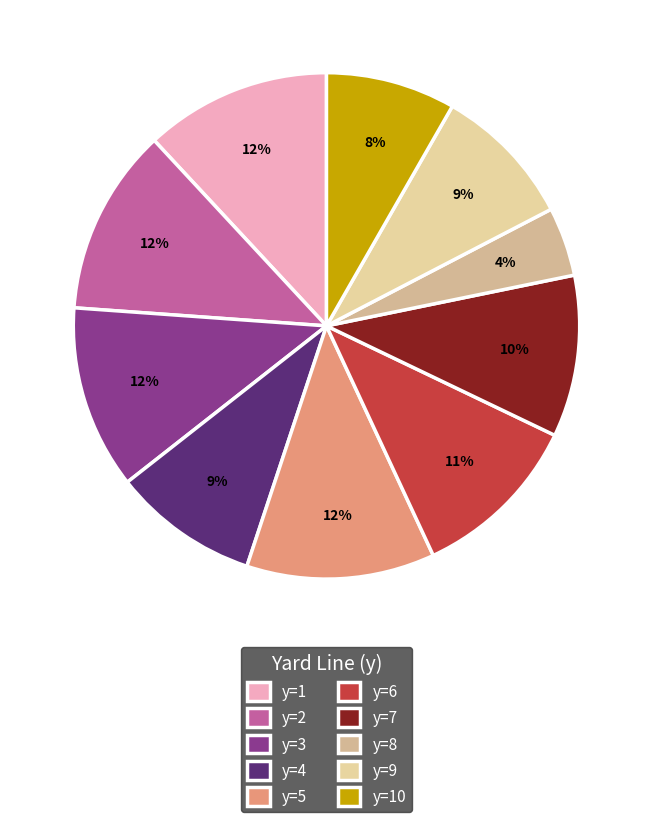

To the nearest percent, what percentage of the pie is y=9?

9%